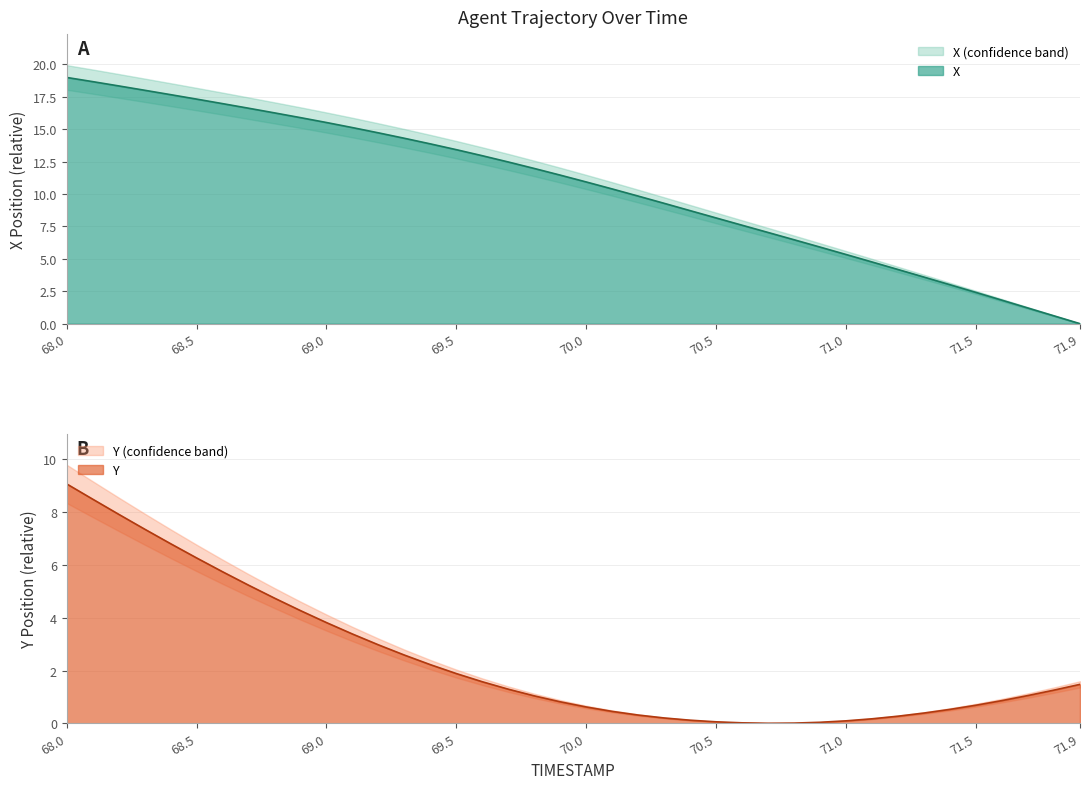

Is the value of Y at 71.7 greater than the value of X at 70.8?

No